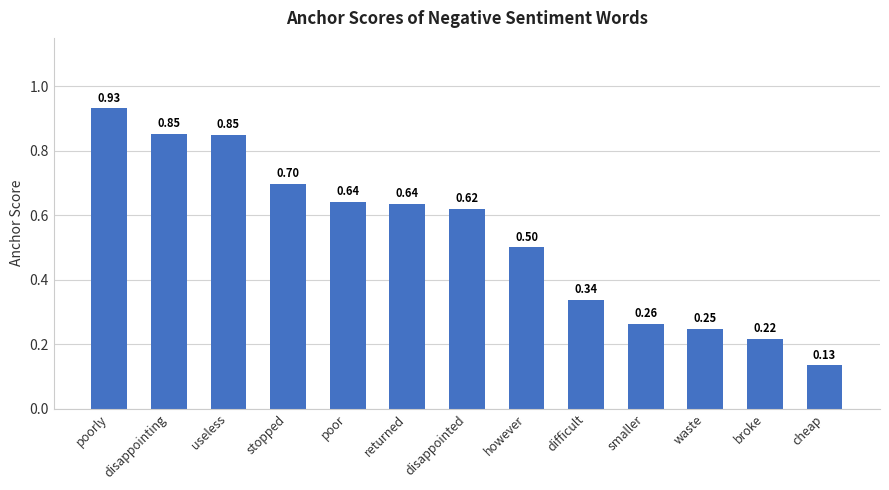

How many data points does each series have?

13